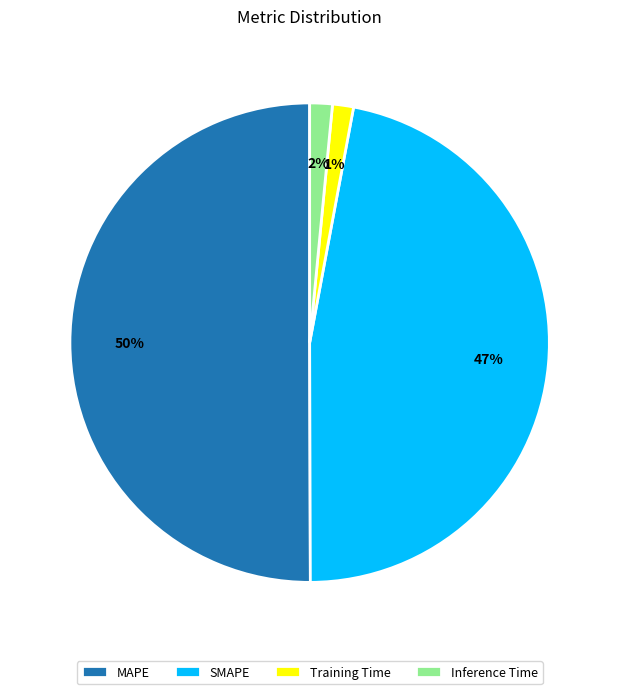

To the nearest percent, what is the average slice percentage?

25%